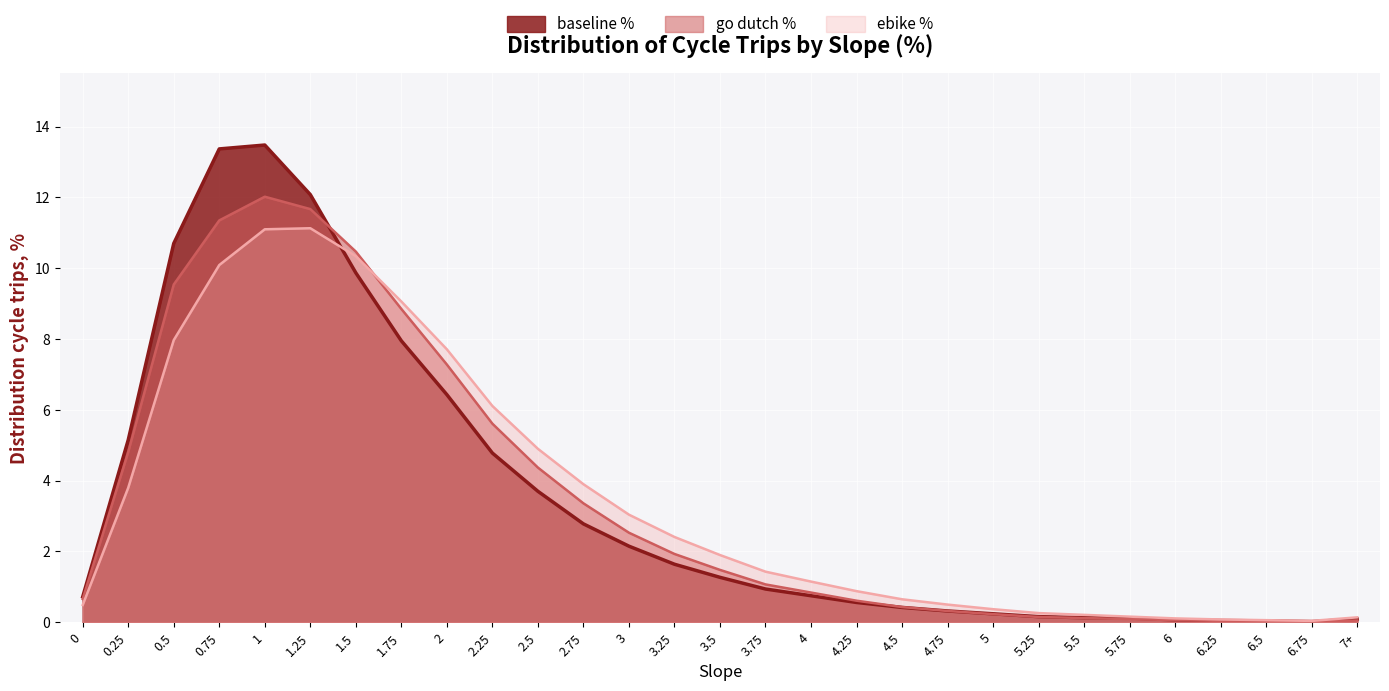

The baseline % series shows 0.2 at 5. True or false?

True